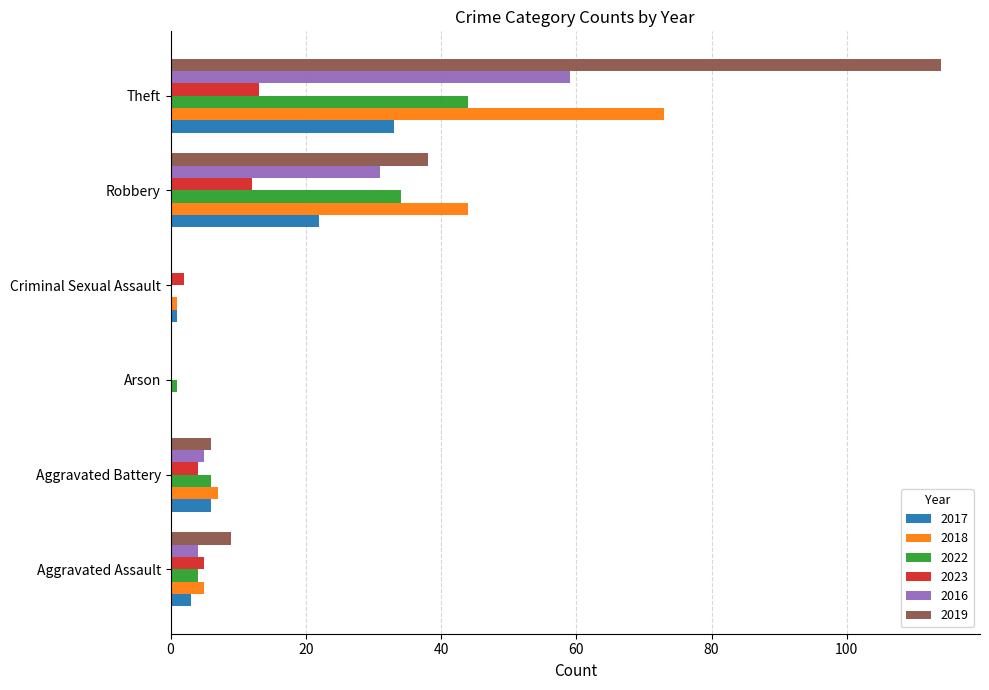

What is the sum of all 2017 values?

65